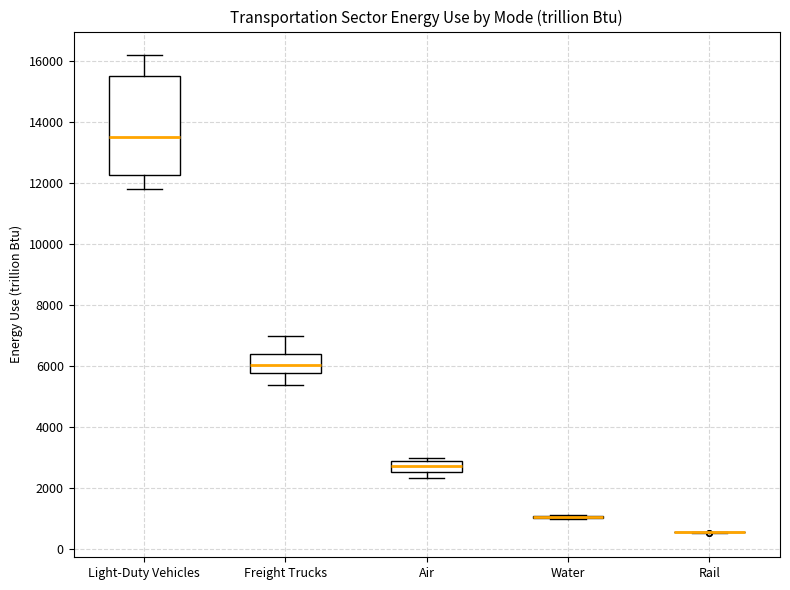

Reading left to right, transcribe this box plot: for each box, give where its median line is, the range the box spans, and where its two whiskers end, as read against the y-axis. The values are not printed on the chart, so give them approximately, as read against the axis.

Light-Duty Vehicles: median 13600, box 12200 to 15600, whiskers 11800 to 16200
Freight Trucks: median 6000, box 5800 to 6400, whiskers 5400 to 7000
Air: median 2800 (inside the box), box 2600 to 2800, whiskers 2400 to 3000
Water: box collapsed to a line at 1000, whiskers 1000 to 1200
Rail: box collapsed to a line at 600, whiskers 600 to 600